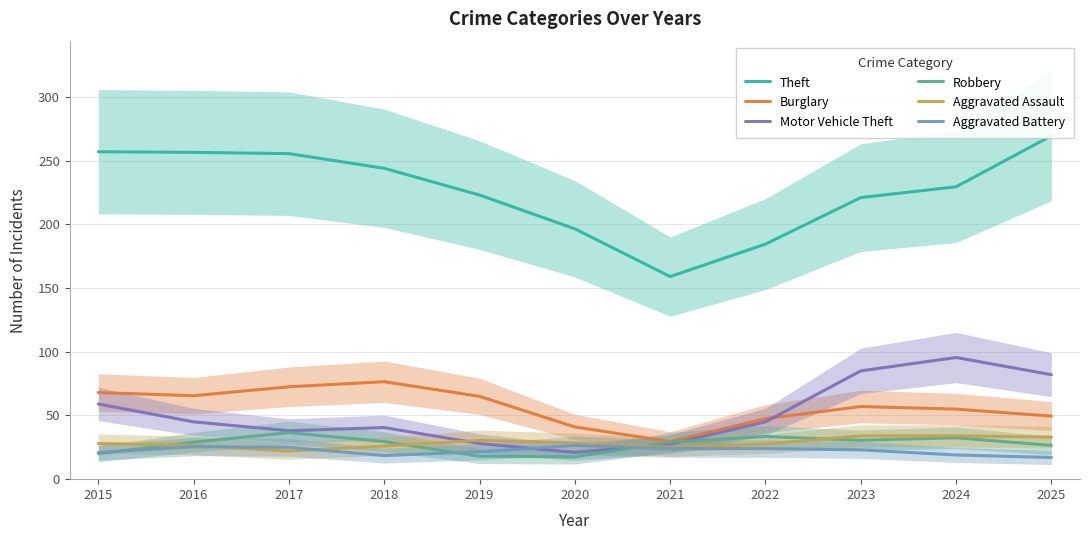

At which category is the sum across all series the highest?

2025